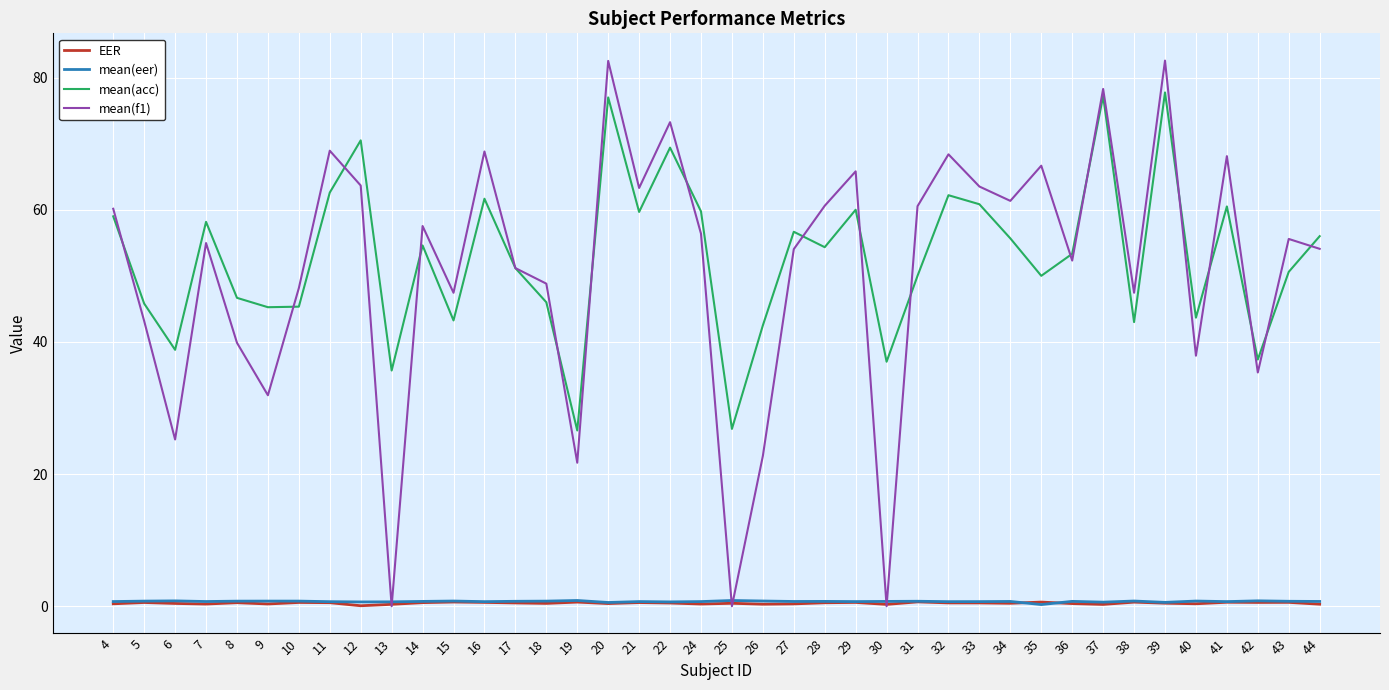

Which series changed the most between 22 and 29?

mean(acc)